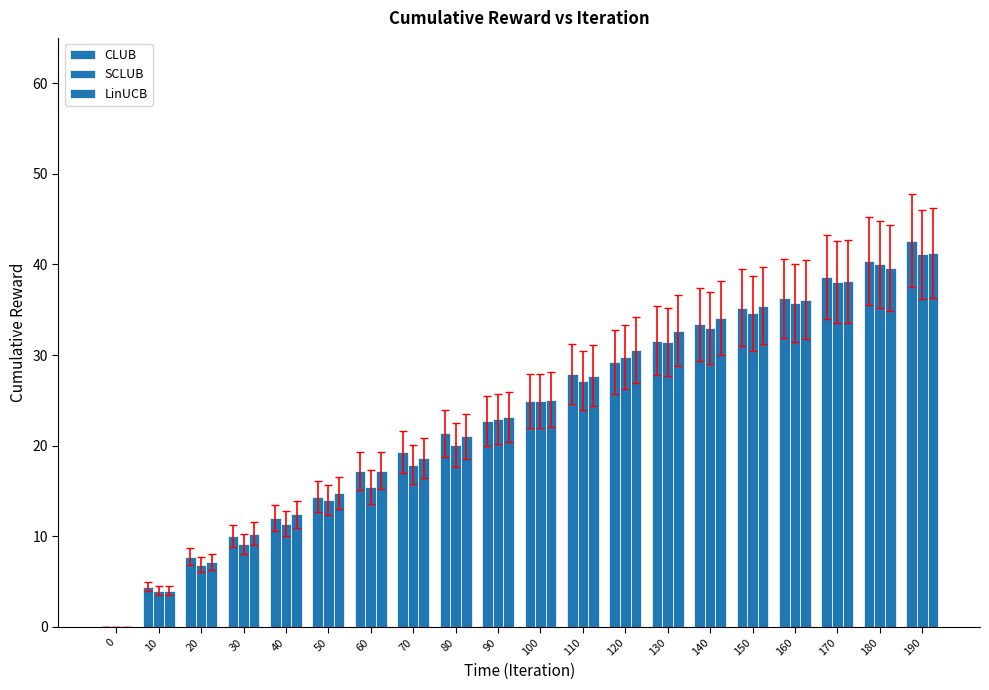

Reading right to left, transcribe all the data shown in this chart.

CLUB: 42.6	40.4	38.6	36.3	35.2	33.4	31.6	29.2	27.9	24.9	22.7	21.4	19.3	17.2	14.4	12.0	10.0	7.7	4.4	0.0
SCLUB: 41.1	40.0	38.1	35.8	34.6	33.0	31.4	29.8	27.1	25.0	23.0	20.1	17.9	15.5	14.0	11.4	9.2	6.9	4.0	0.0
LinUCB: 41.2	39.6	38.1	36.1	35.4	34.1	32.7	30.6	27.7	25.1	23.2	21.0	18.6	17.3	14.8	12.4	10.3	7.2	4.0	0.0